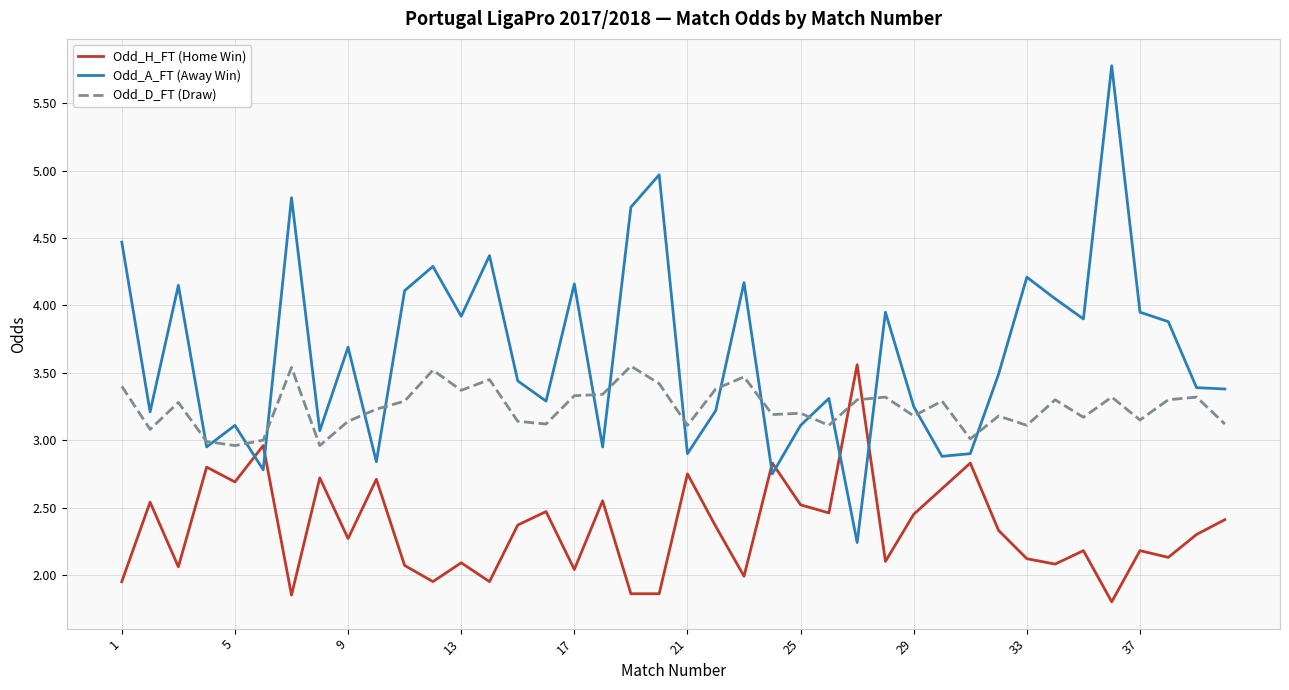

True or false: Odd_D_FT (Draw) and Odd_A_FT (Away Win) cross at least once.

True